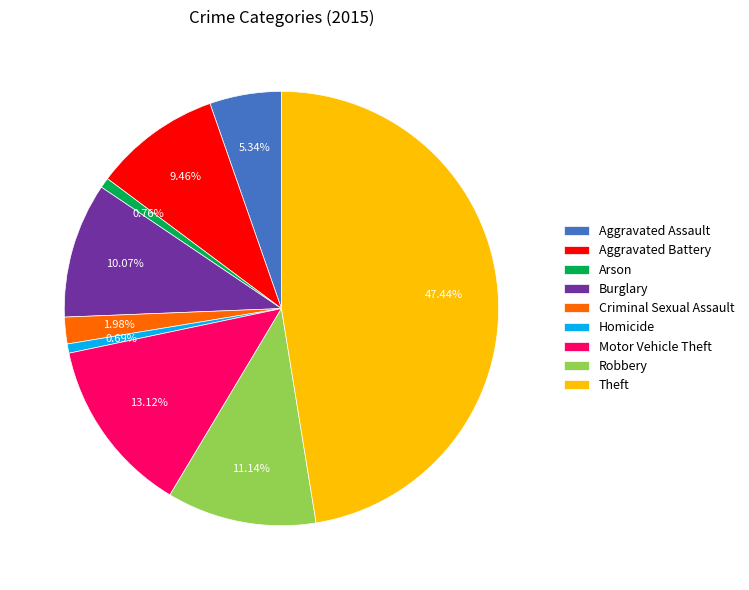

Which slice is the largest?

Theft